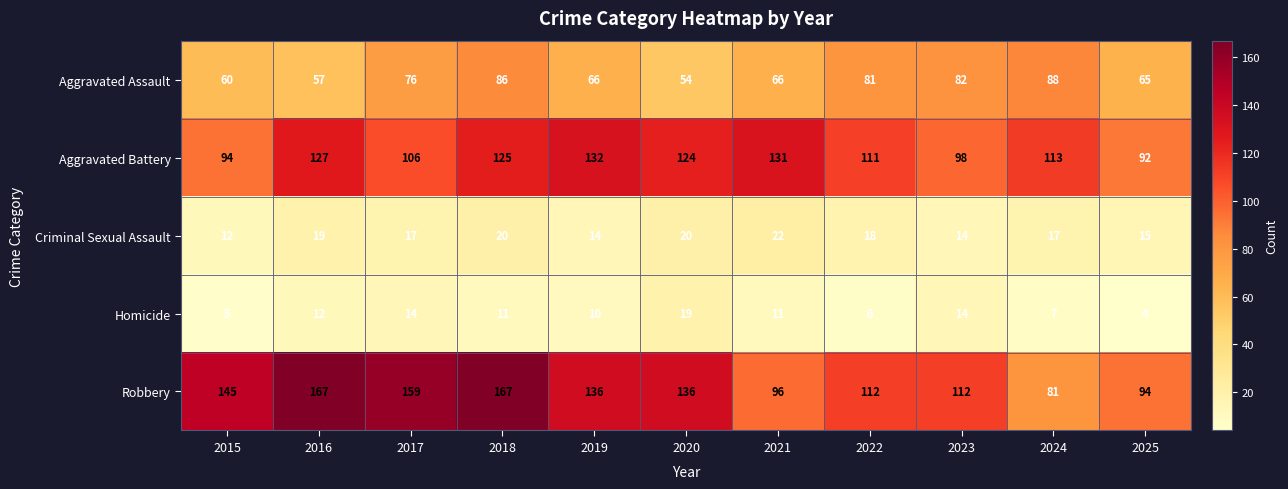

Rank the series at 2016 from lowest to highest value.

Homicide, Criminal Sexual Assault, Aggravated Assault, Aggravated Battery, Robbery